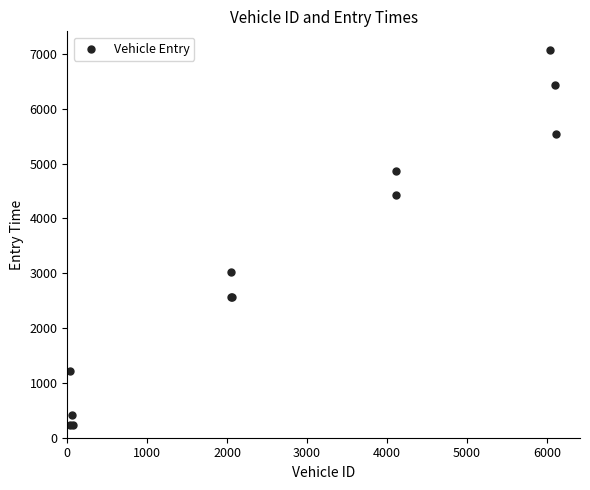

What Y value in the scatter plot is closest to 3649?

3018.4